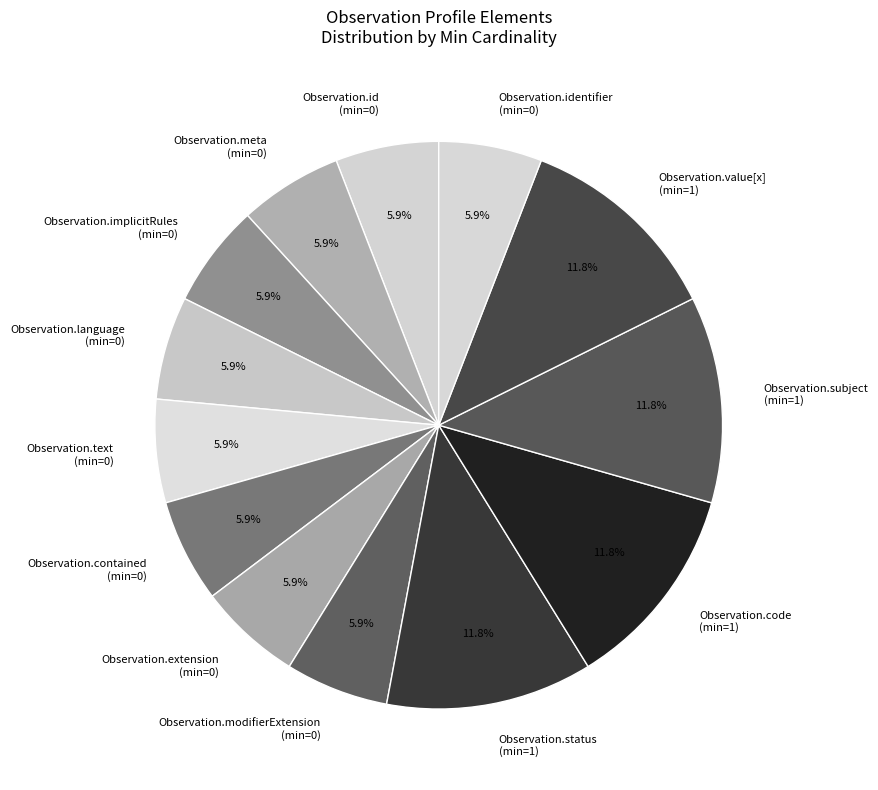

Approximately how many times larger is the value at Observation.id (min=0) compared to Observation.subject (min=1)?

0.5